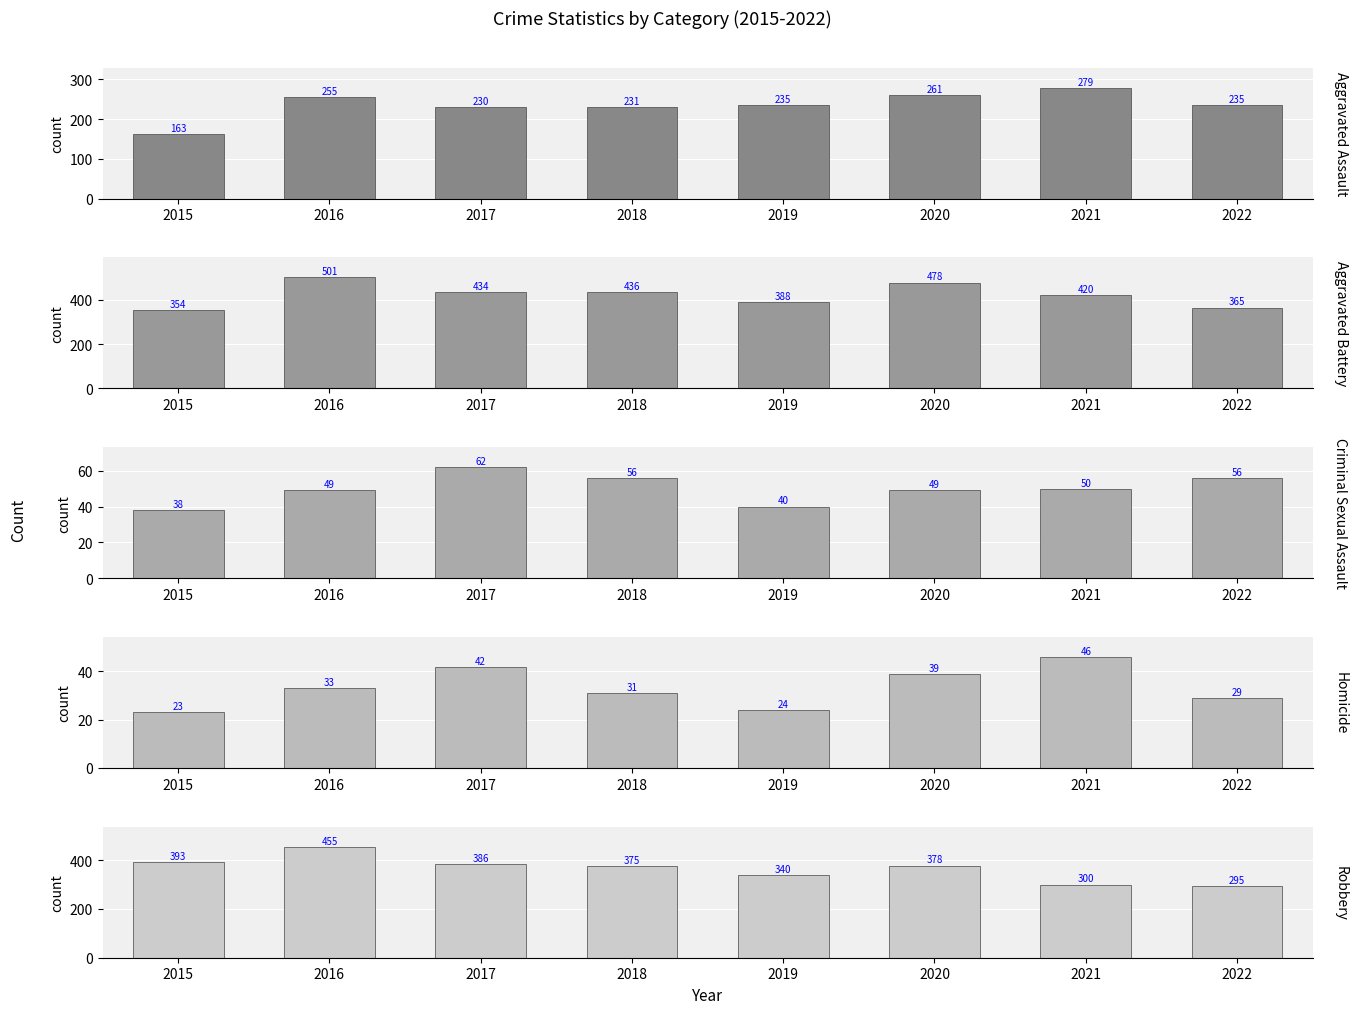

Which category has the lowest value in the Homicide series?

2015